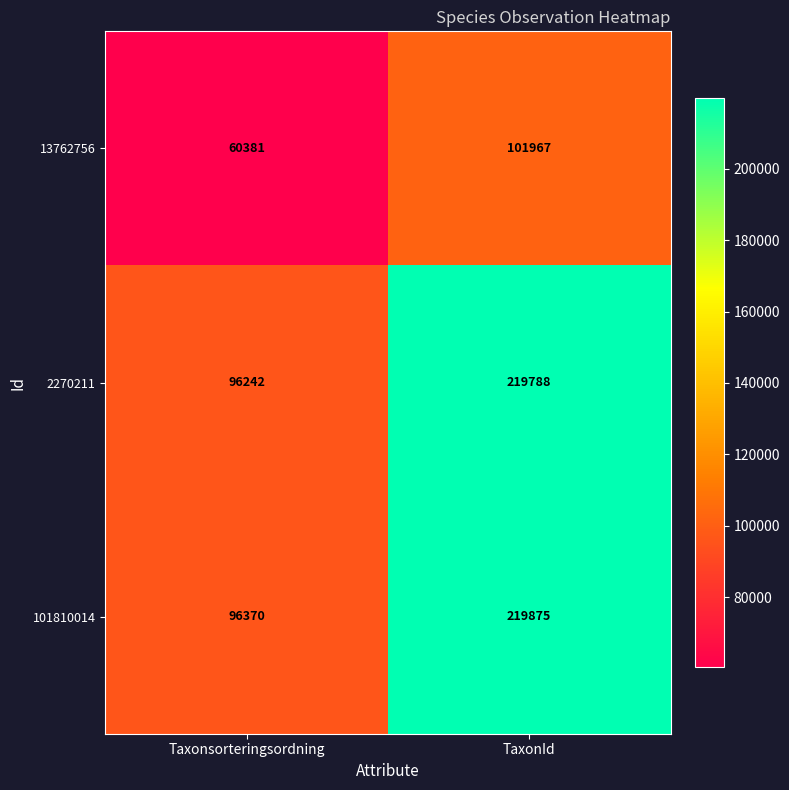

Which series has the widest spread of values?

2270211